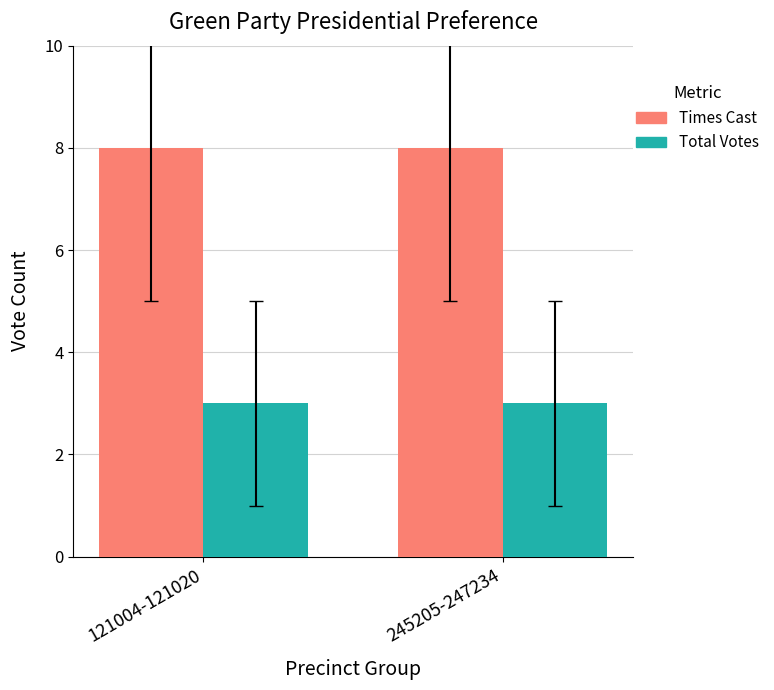

Rank the series by their maximum value, from lowest to highest.

Total Votes, Times Cast